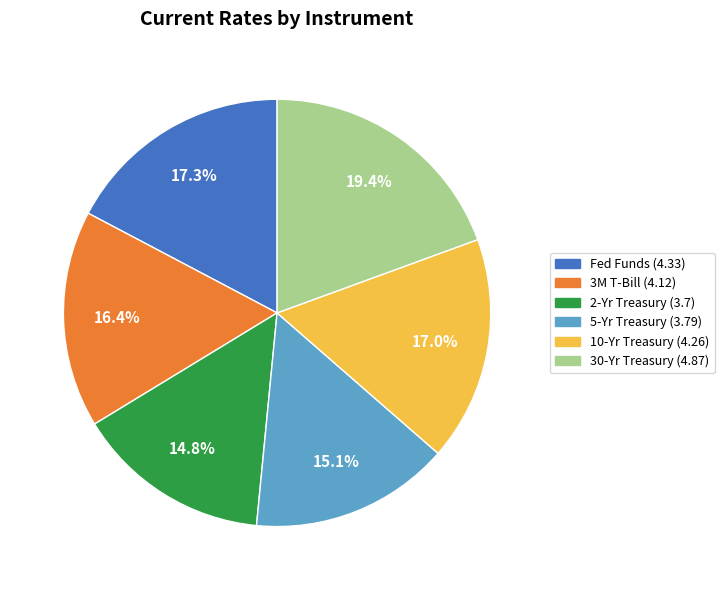

Combined, what portion of the pie is 3M T-Bill and 2-Yr Treasury?

31.2%